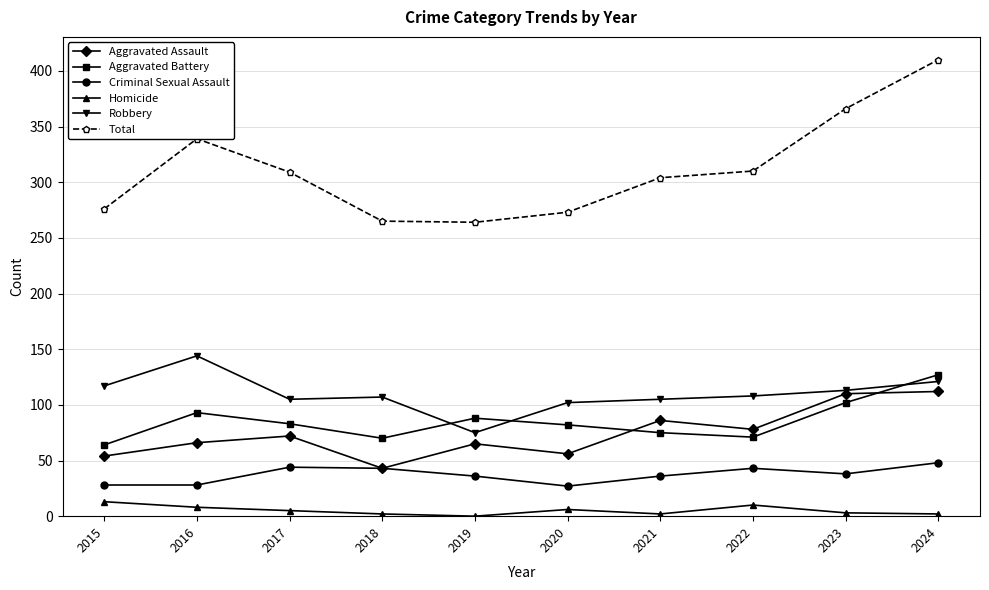

Is it true that Total equals 309 at 2017?

True